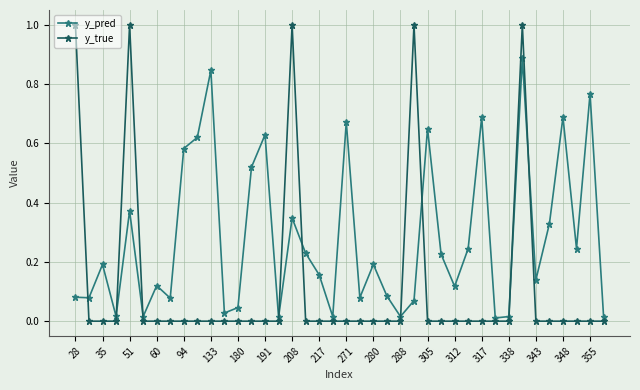

Rank the series by their average value, from lowest to highest.

y_true, y_pred